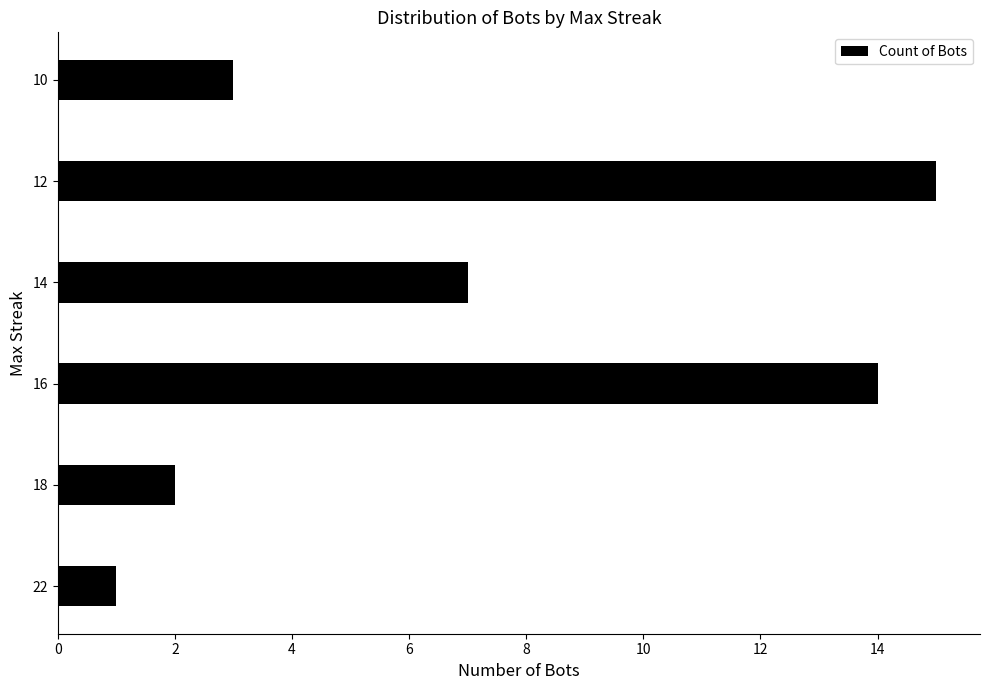

What is the average value?

7